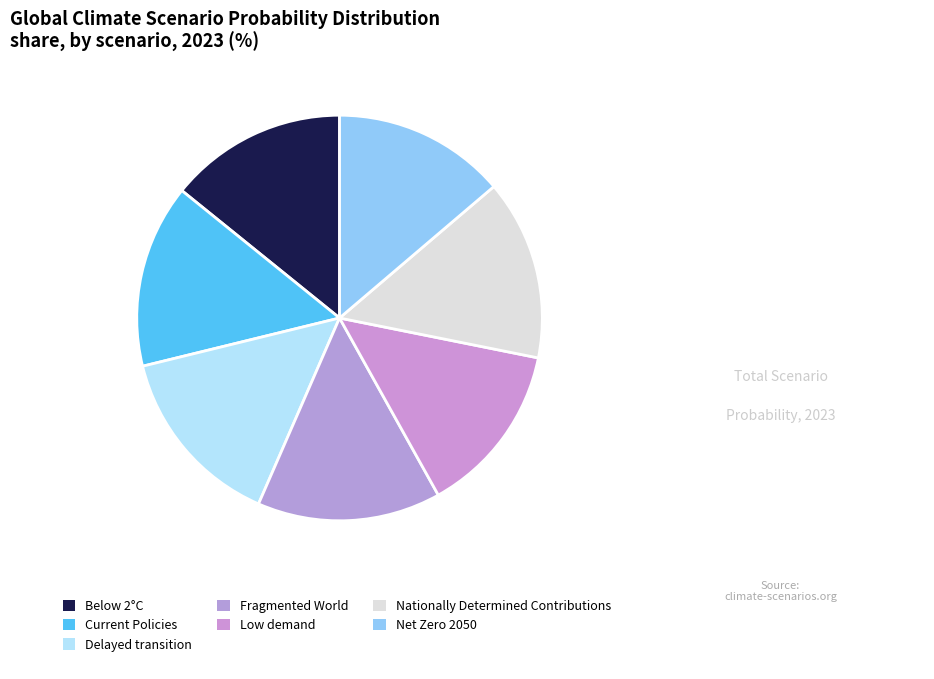

To the nearest percent, what is the average slice percentage?

14%